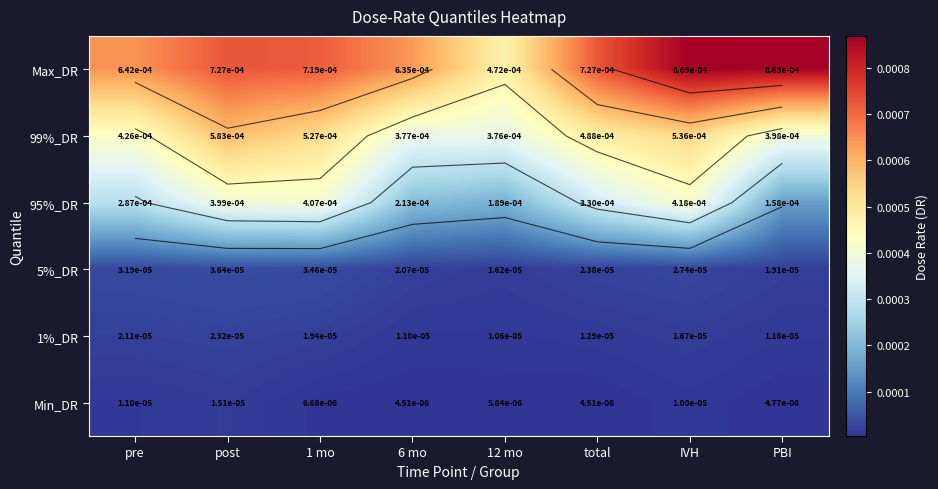

At which category does the chart reach its minimum across all series?

6 mo